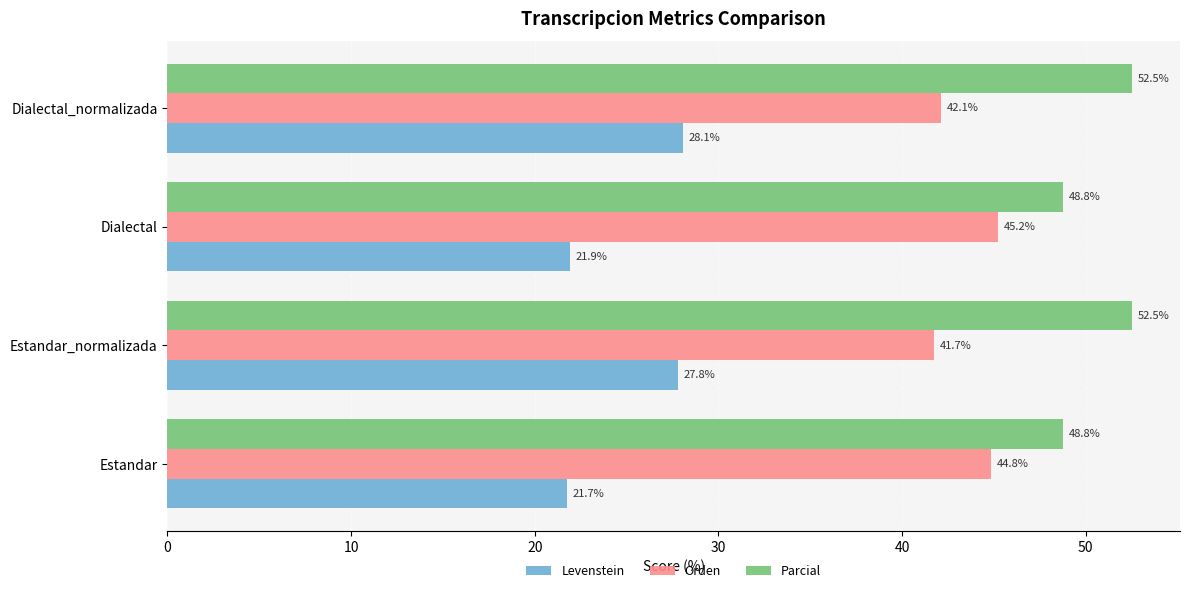

What is the sum of all Levenstein values?

99.5